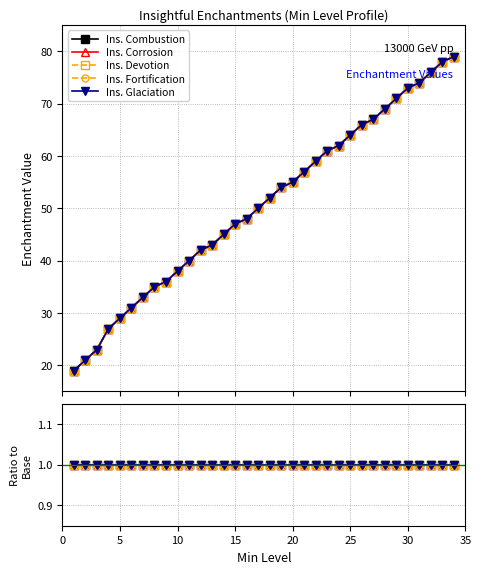

Reading left to right, what are all the values shown in this chart?

Ins. Combustion: 19	21	23	27	29	31	33	35	36	38	40	42	43	45	47	48	50	52	54	55	57	59	61	62	64	66	67	69	71	73	74	76	78	79
Ins. Corrosion: 19	21	23	27	29	31	33	35	36	38	40	42	43	45	47	48	50	52	54	55	57	59	61	62	64	66	67	69	71	73	74	76	78	79
Ins. Devotion: 19	21	23	27	29	31	33	35	36	38	40	42	43	45	47	48	50	52	54	55	57	59	61	62	64	66	67	69	71	73	74	76	78	79
Ins. Fortification: 19	21	23	27	29	31	33	35	36	38	40	42	43	45	47	48	50	52	54	55	57	59	61	62	64	66	67	69	71	73	74	76	78	79
Ins. Glaciation: 19	21	23	27	29	31	33	35	36	38	40	42	43	45	47	48	50	52	54	55	57	59	61	62	64	66	67	69	71	73	74	76	78	79